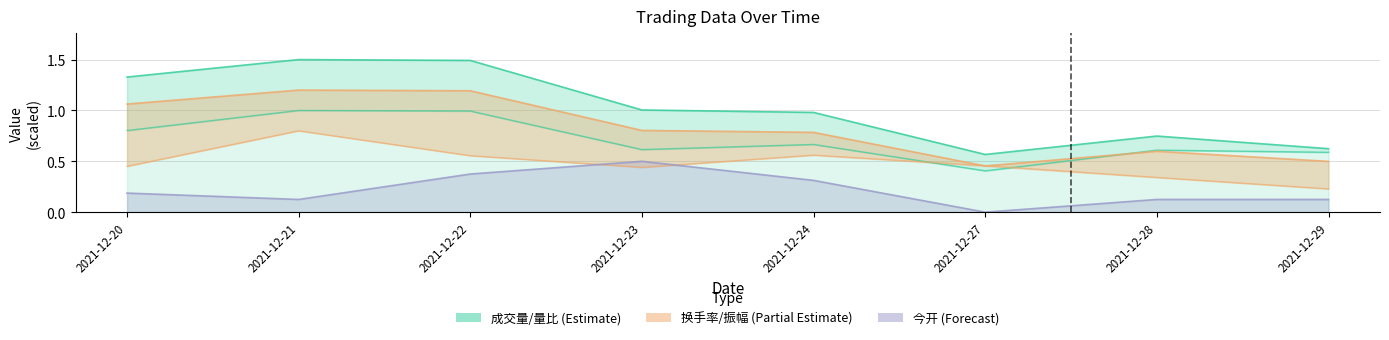

Reading left to right, extract all data points from this chart.

成交量: 2021-12-20=1.3	2021-12-21=1.5	2021-12-22=1.5	2021-12-23=1.0	2021-12-24=1.0	2021-12-27=0.6	2021-12-28=0.7	2021-12-29=0.6
今开: 2021-12-20=0.2	2021-12-21=0.1	2021-12-22=0.4	2021-12-23=0.5	2021-12-24=0.3	2021-12-27=0.0	2021-12-28=0.1	2021-12-29=0.1
换手率: 2021-12-20=1.1	2021-12-21=1.2	2021-12-22=1.2	2021-12-23=0.8	2021-12-24=0.8	2021-12-27=0.5	2021-12-28=0.6	2021-12-29=0.5
量比: 2021-12-20=0.8	2021-12-21=1.0	2021-12-22=1.0	2021-12-23=0.6	2021-12-24=0.7	2021-12-27=0.4	2021-12-28=0.6	2021-12-29=0.6
振幅: 2021-12-20=0.5	2021-12-21=0.8	2021-12-22=0.6	2021-12-23=0.4	2021-12-24=0.6	2021-12-27=0.5	2021-12-28=0.3	2021-12-29=0.2